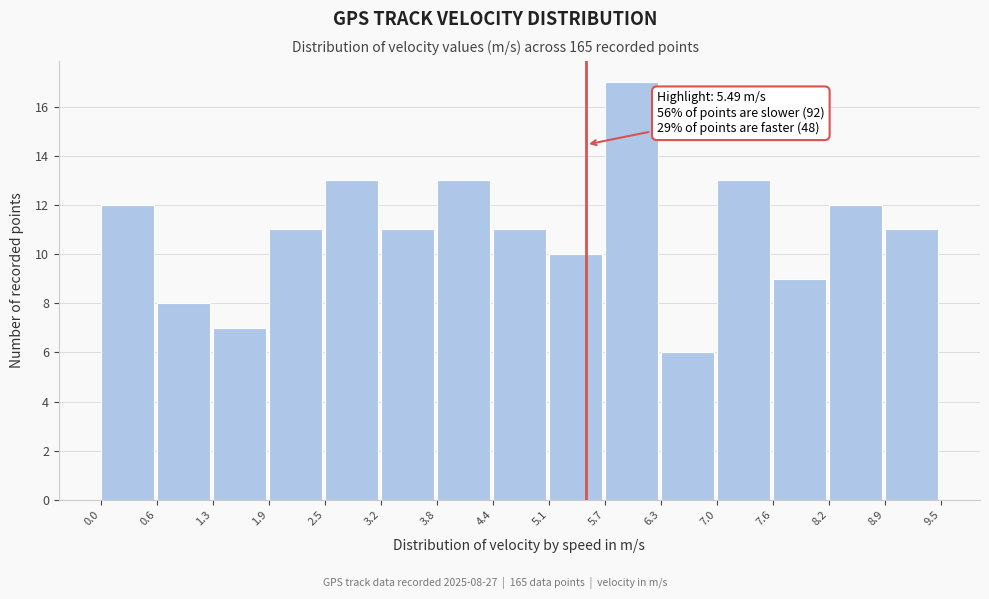

Over which range of the x-axis is the bar tallest?

5.7 to 6.3